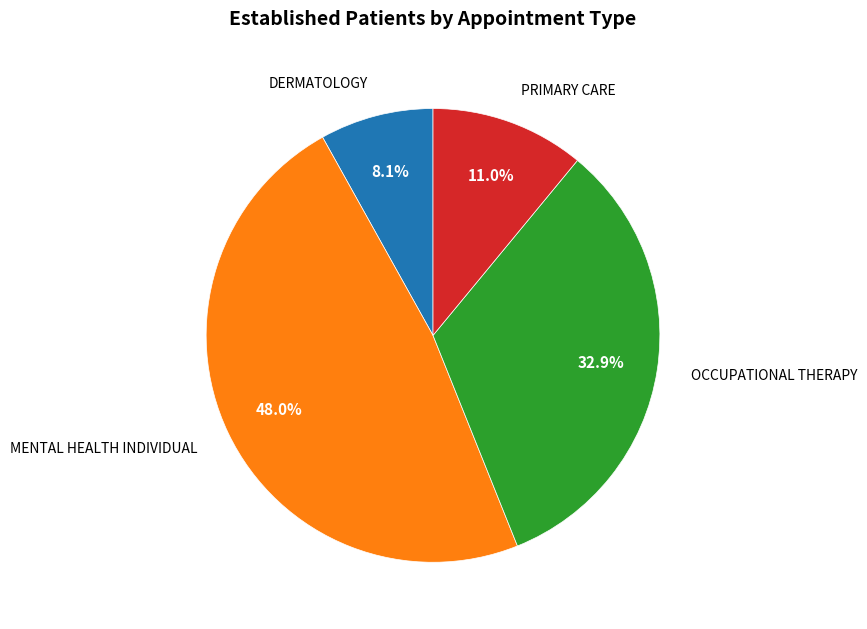

Between DERMATOLOGY and MENTAL HEALTH INDIVIDUAL, which is larger?

MENTAL HEALTH INDIVIDUAL